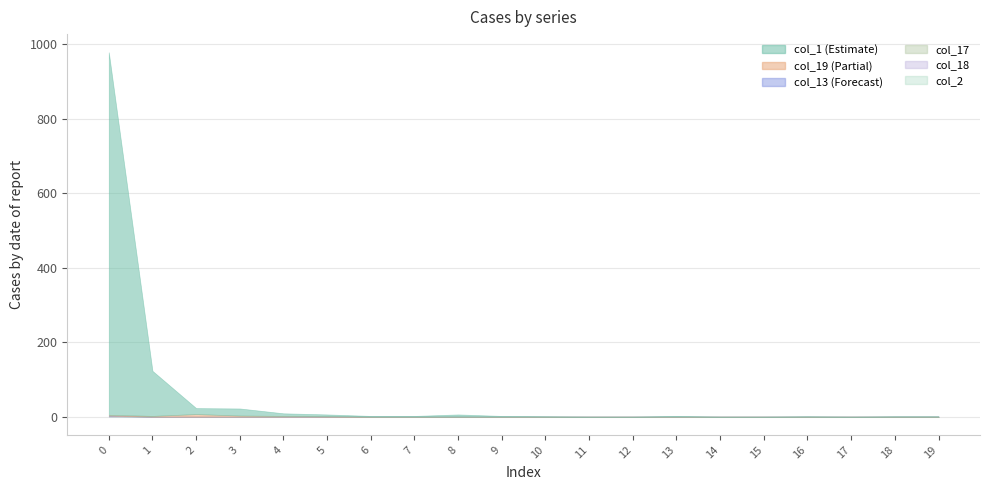

Is it true that col_19 equals 2 at 2?

False